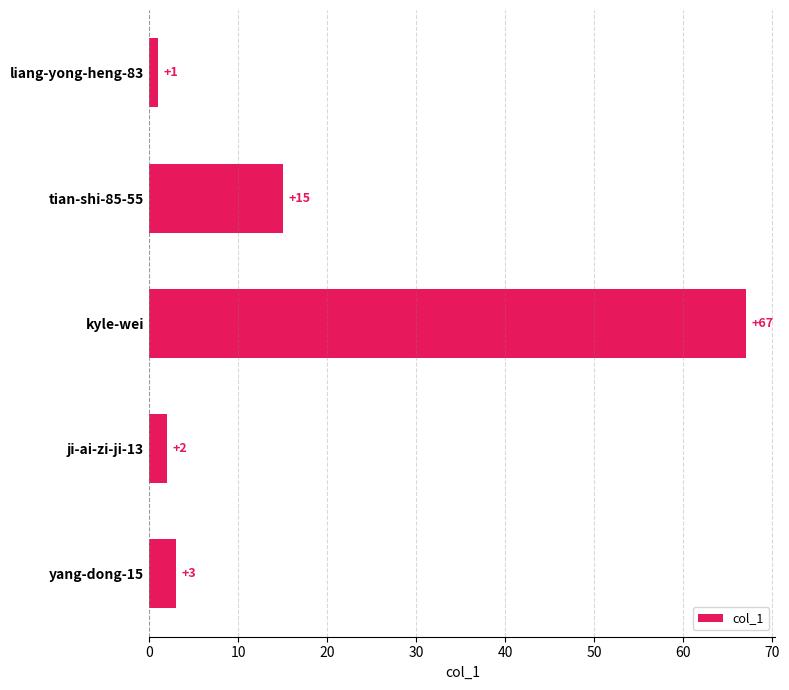

Which has a higher value, tian-shi-85-55 or kyle-wei?

kyle-wei